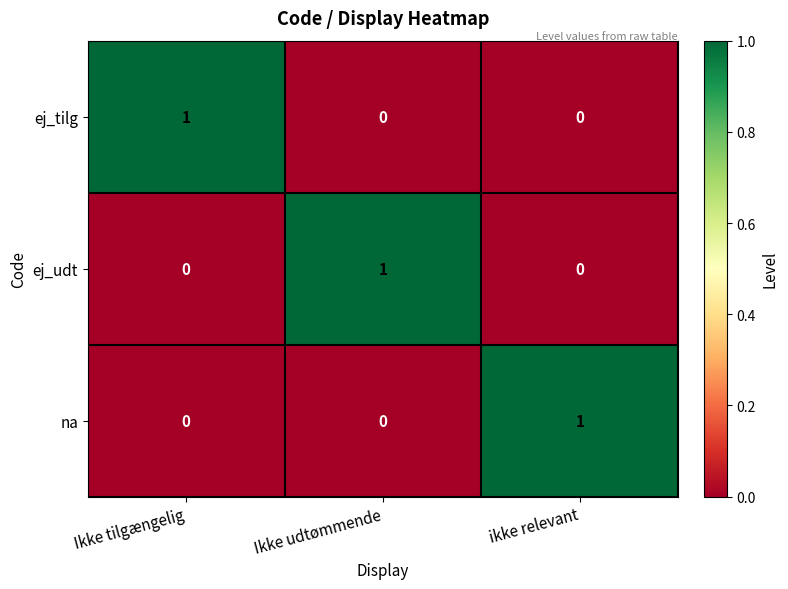

Which category has the highest value in the ej_udt series?

Ikke udtømmende